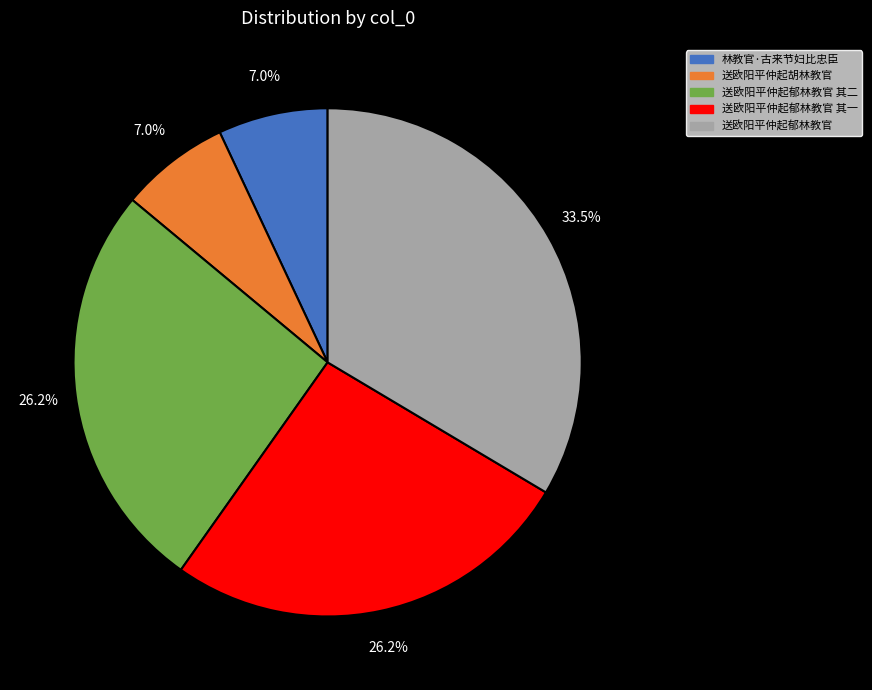

What percentage is NOT represented by 送欧阳平仲起郁林教官?

66.5%